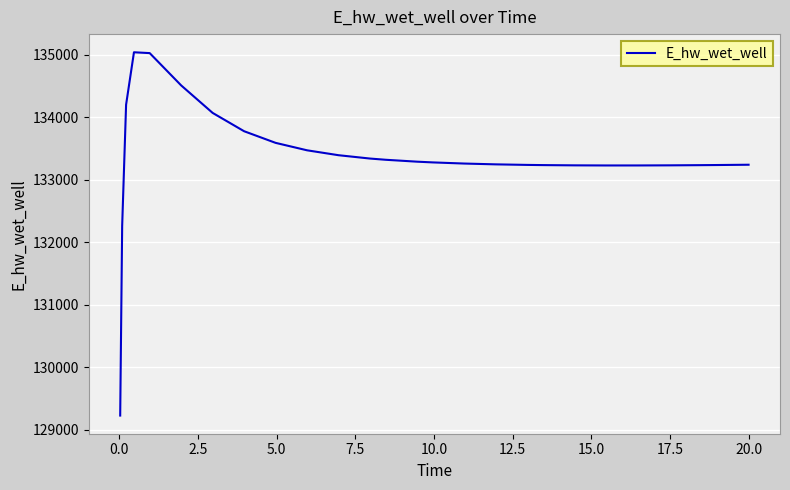

What is the minimum value shown in the chart?

129223.8